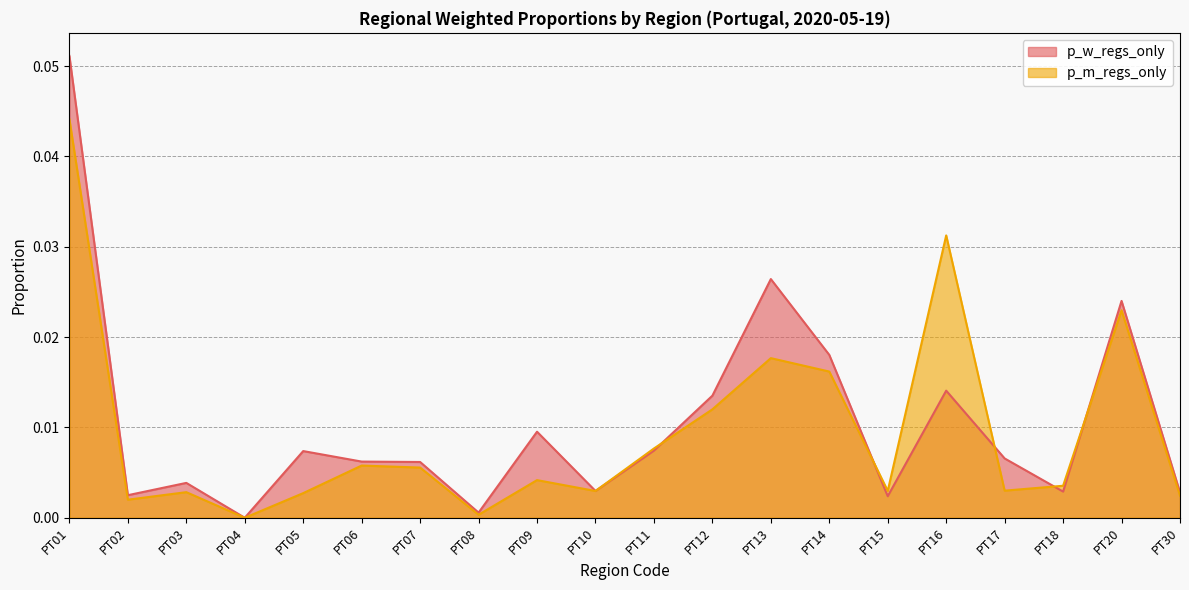

How many positive values does the p_m_regs_only series have?

19